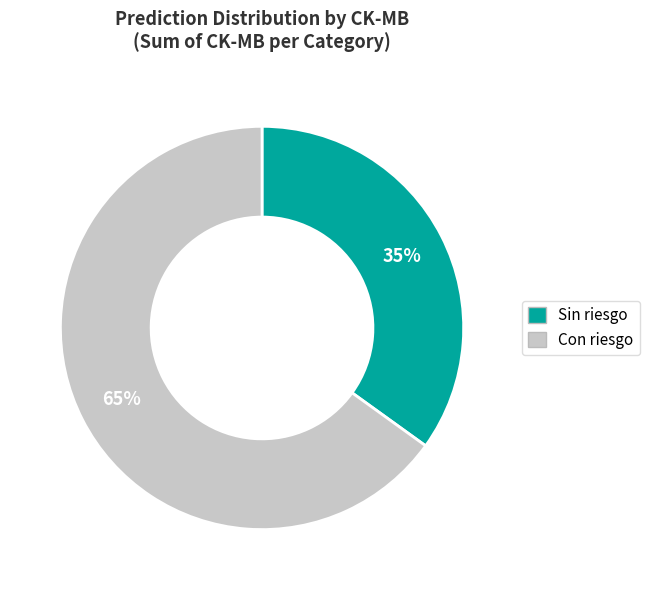

How many slices are in this pie chart?

2